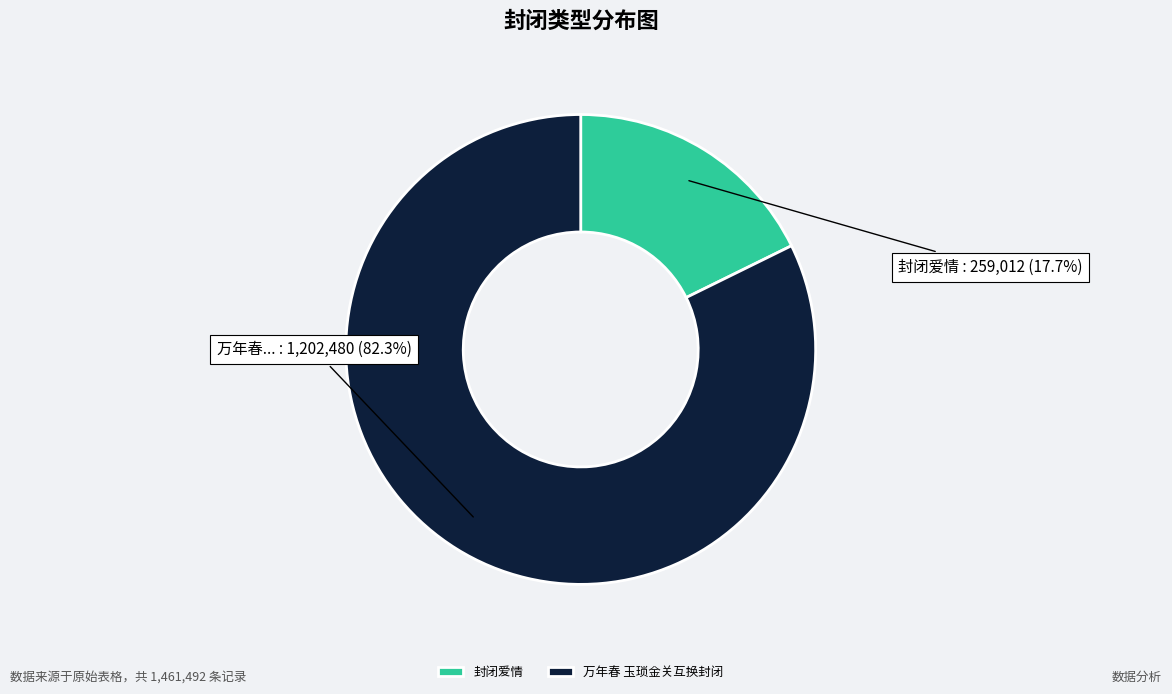

To the nearest percent, what is the combined percentage of 封闭爱情 and 万年春 玉琐金关互换封闭?

100%